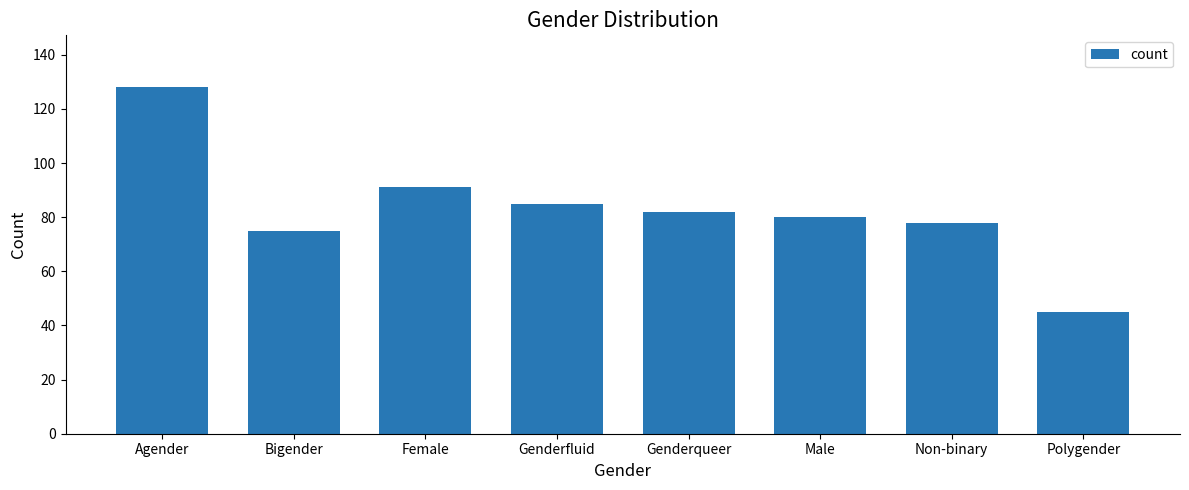

At which category does the chart reach its peak across all series?

Agender